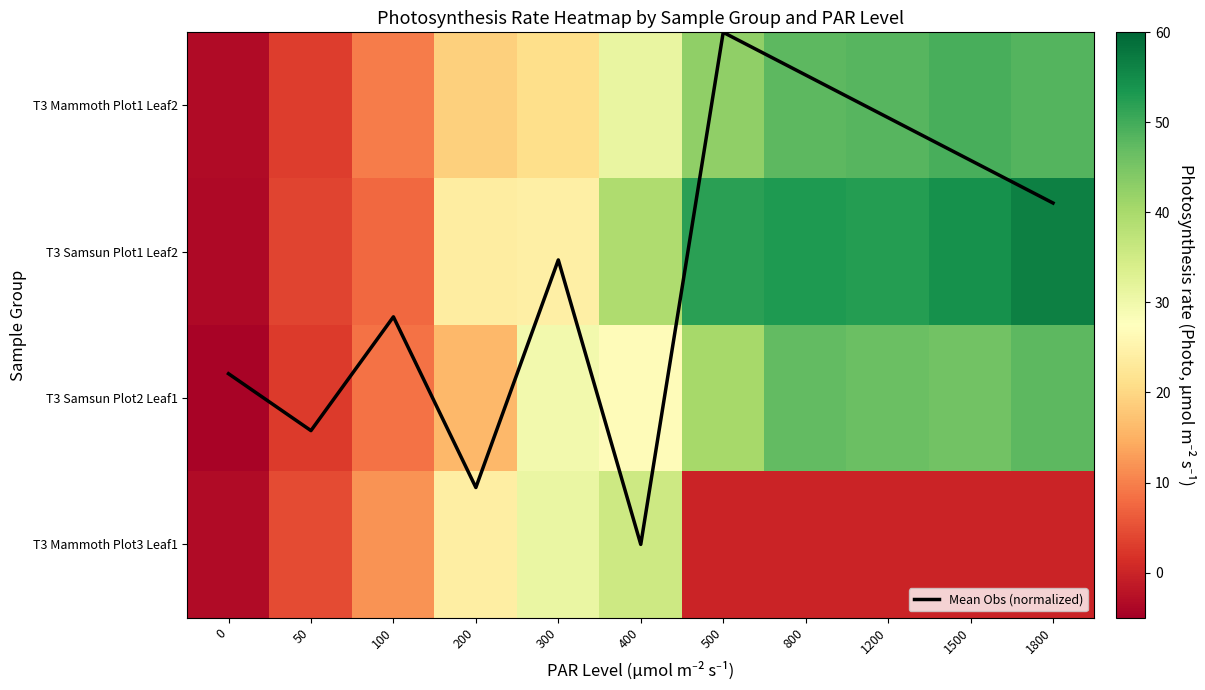

List the labels in order of T3 Mammoth Plot3 Leaf1 value, largest first.

400, 300, 200, 100, 50, 500, 800, 1200, 1500, 1800, 0